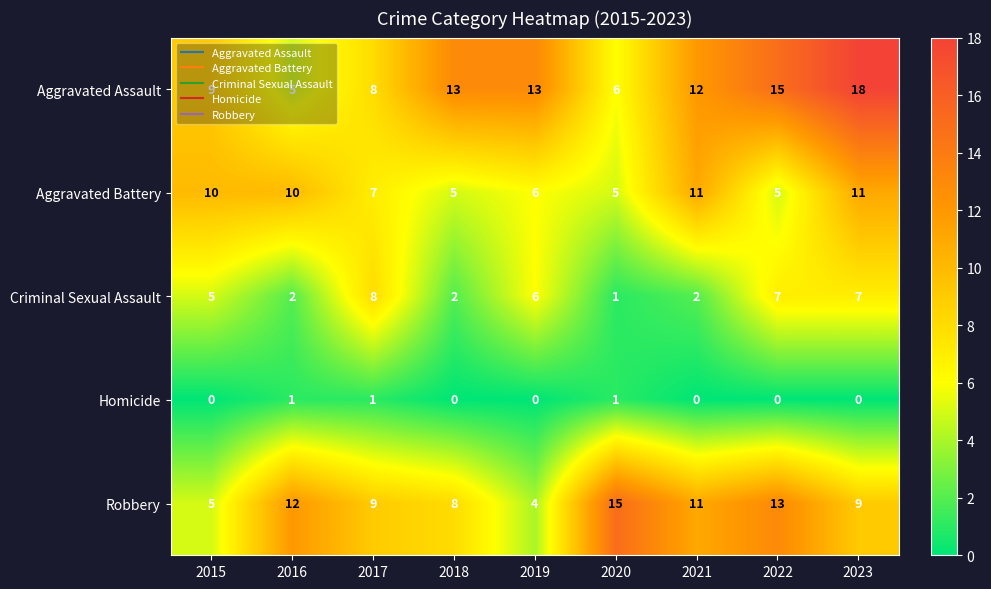

What is the difference between the highest and lowest values at 2016?

11